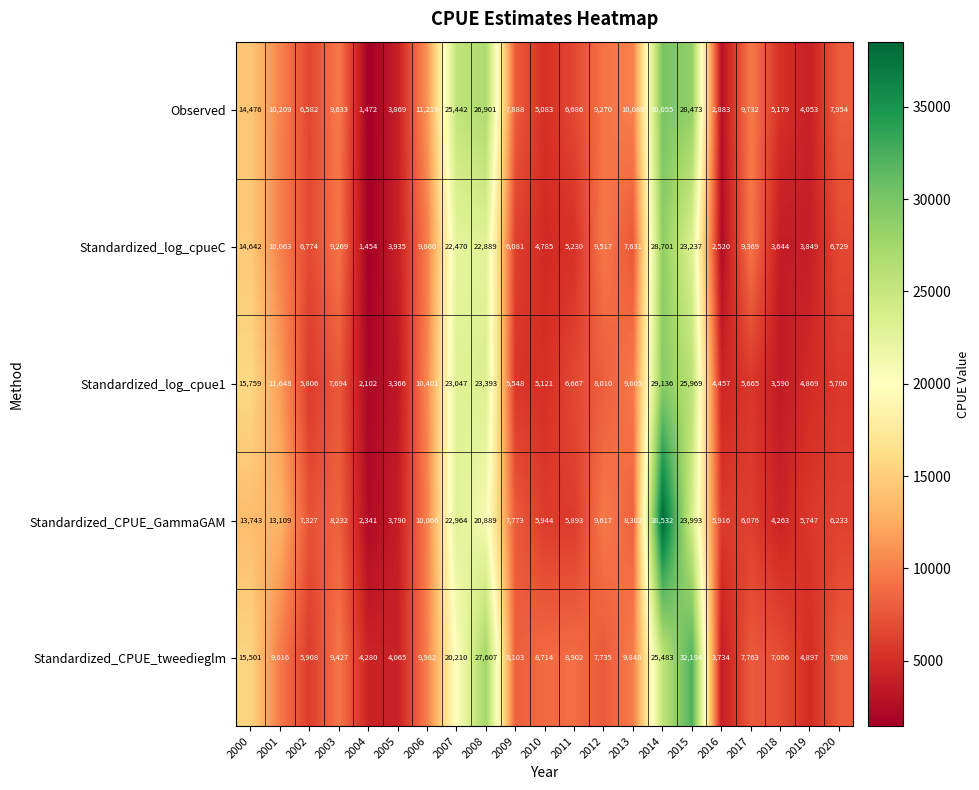

What is the approximate value of Observed at 2002, to the nearest 50?

6600